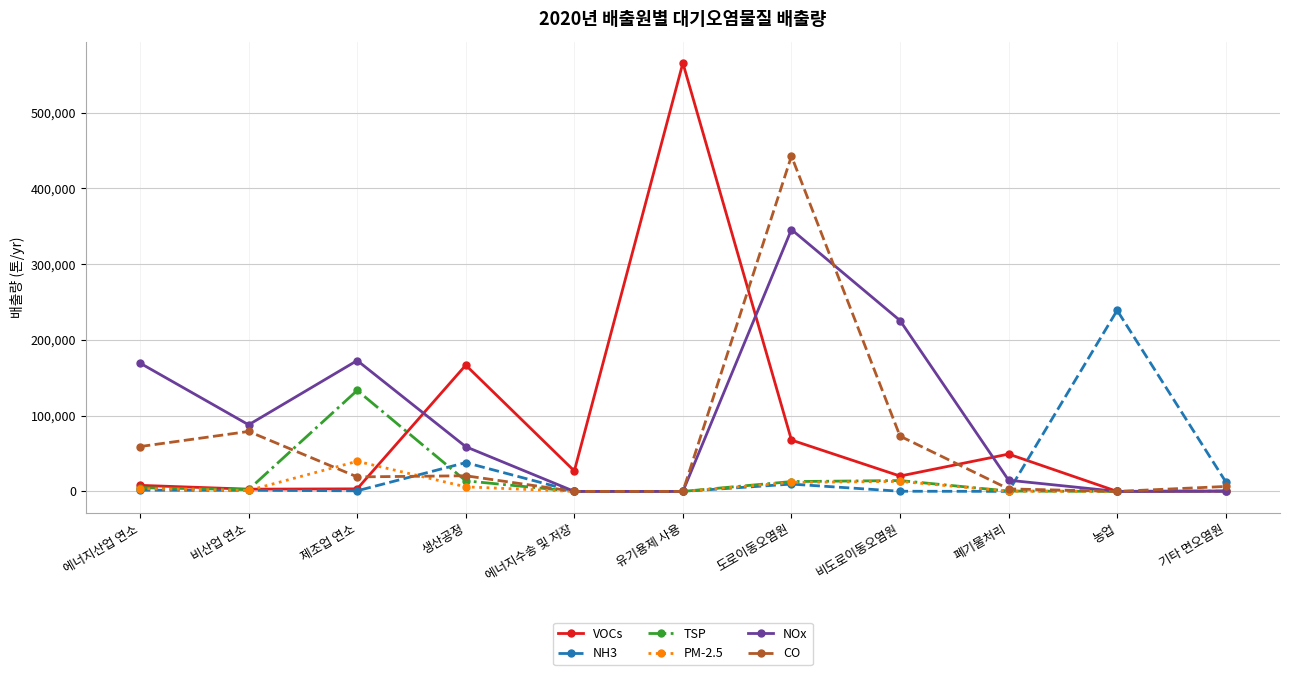

List the series in order of their peak value, lowest first.

PM-2.5, TSP, NH3, NOx, CO, VOCs